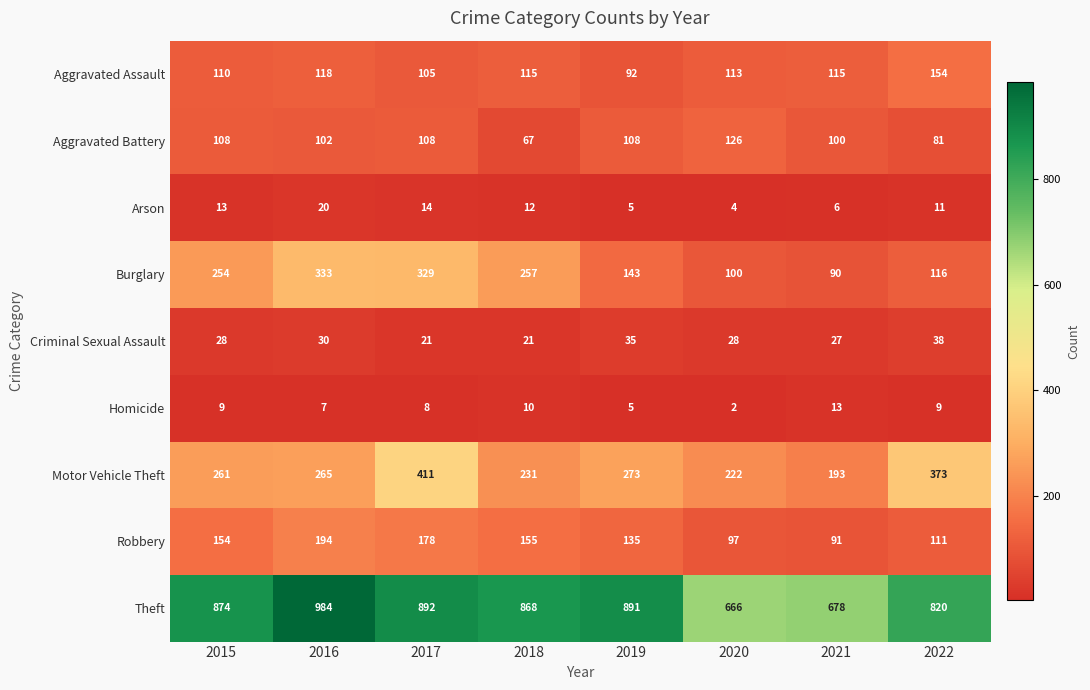

Which series has the largest range (max minus min)?

Theft